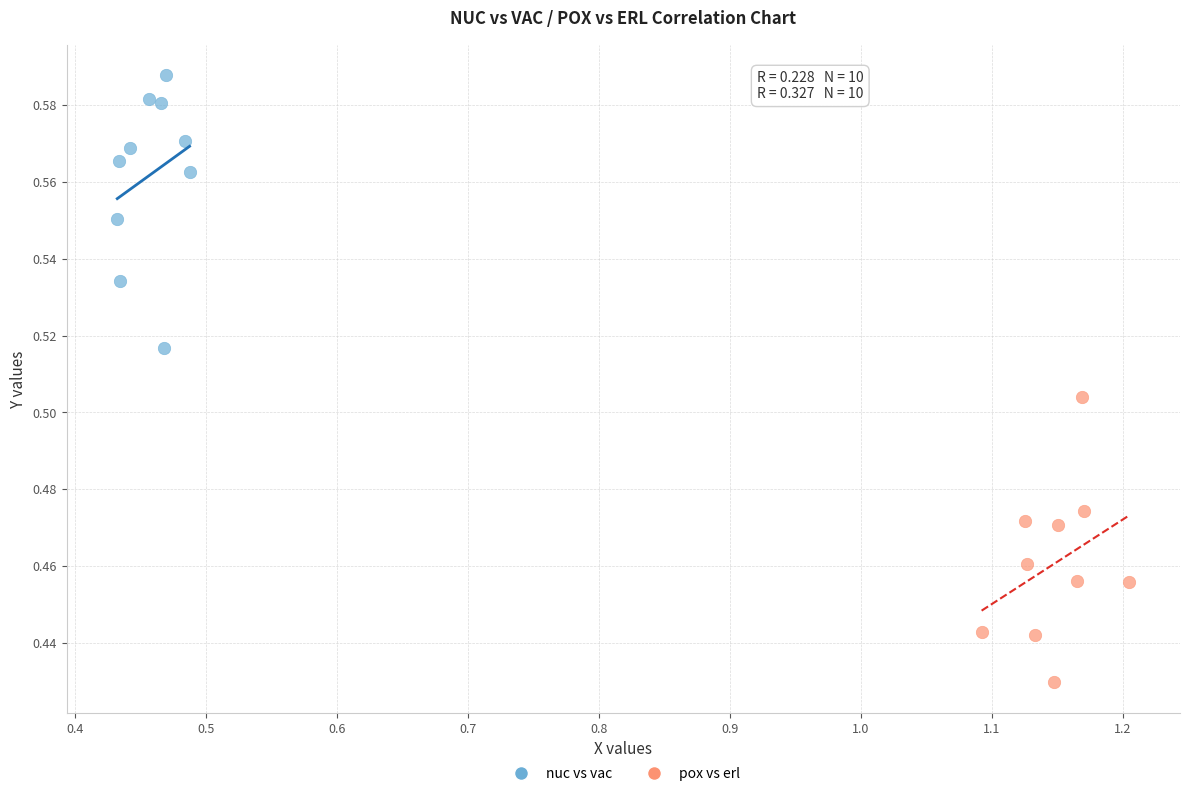

Which series reaches the minimum Y coordinate?

pox vs erl